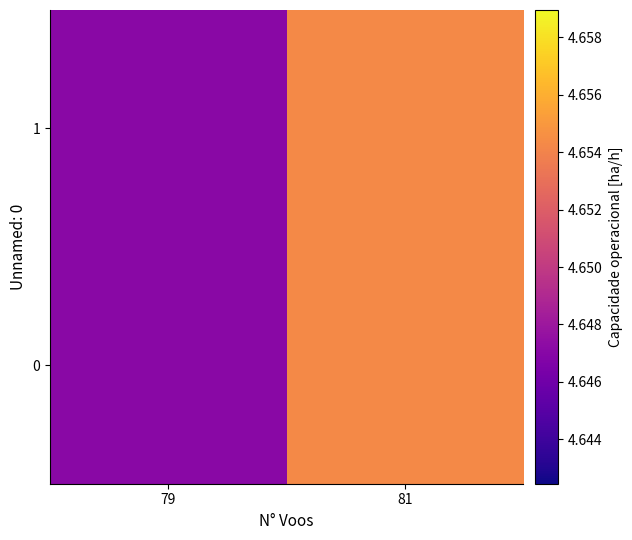

What is the greatest value displayed?

4.7